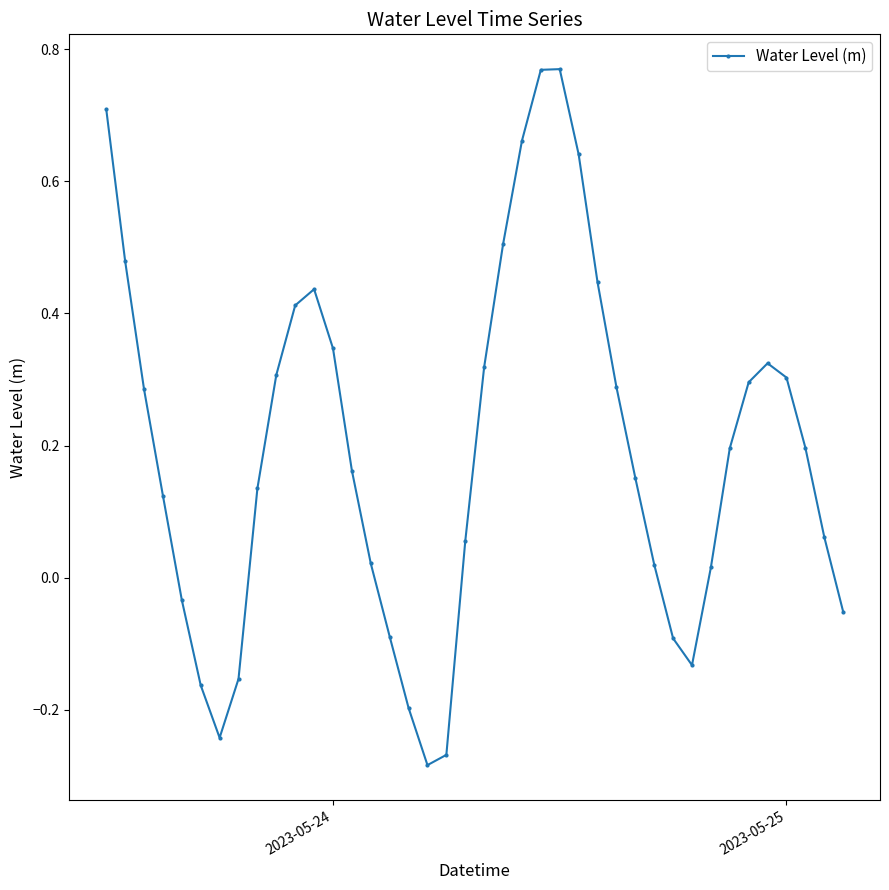

What is the difference between the second highest and minimum values?

1.1